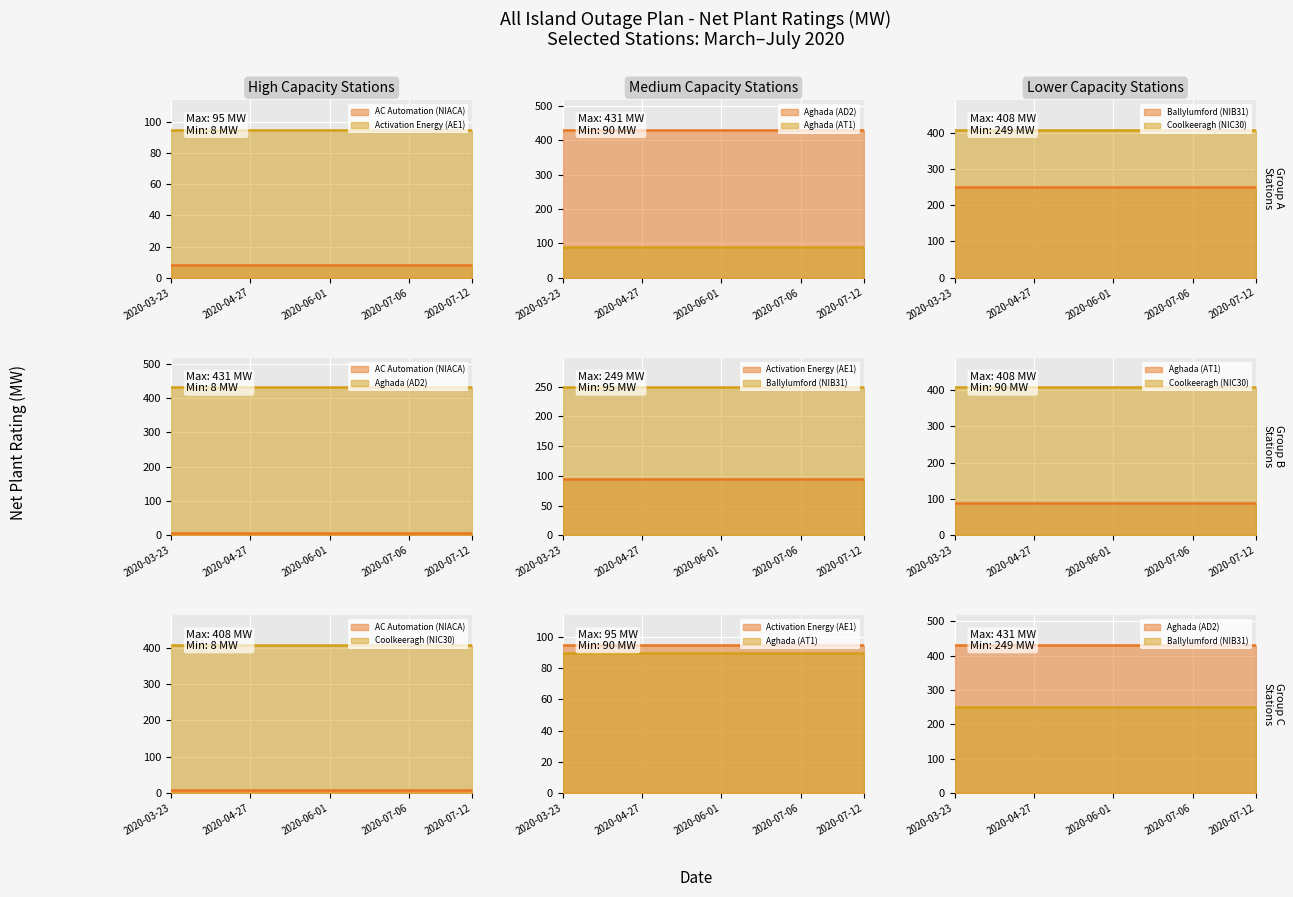

At how many categories does at least one series exceed 57?

20